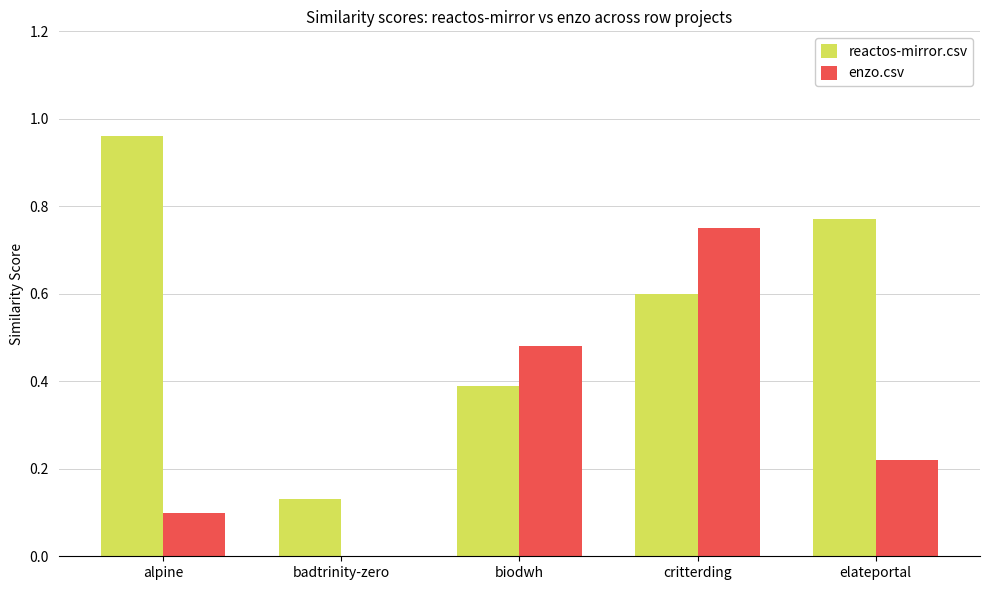

What value does the reactos-mirror.csv series have at biodwh?

0.4